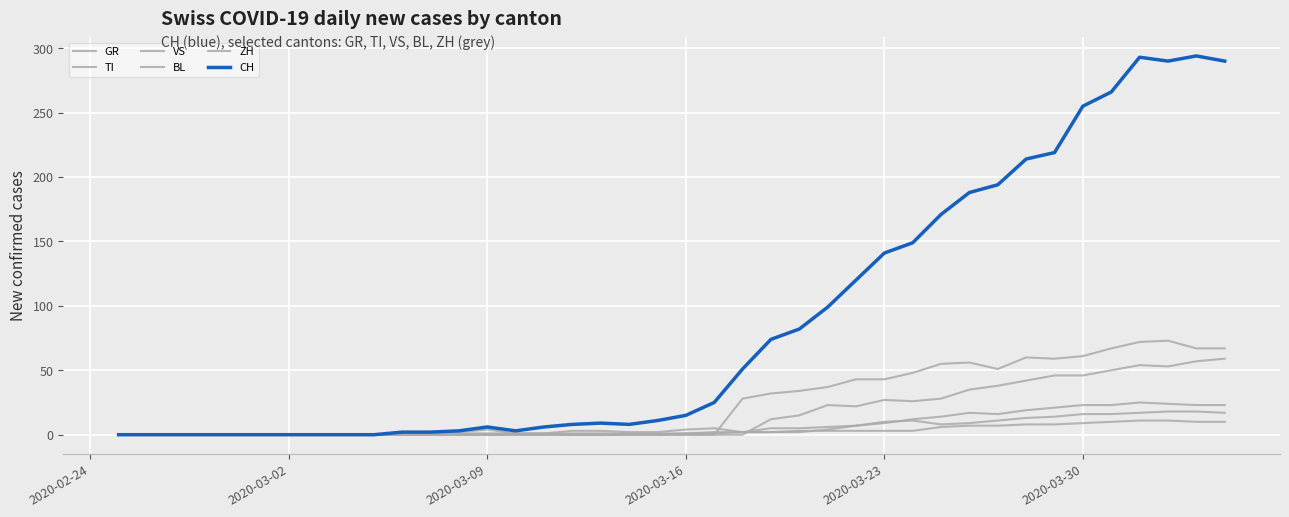

At how many categories does at least one series exceed 136?

13